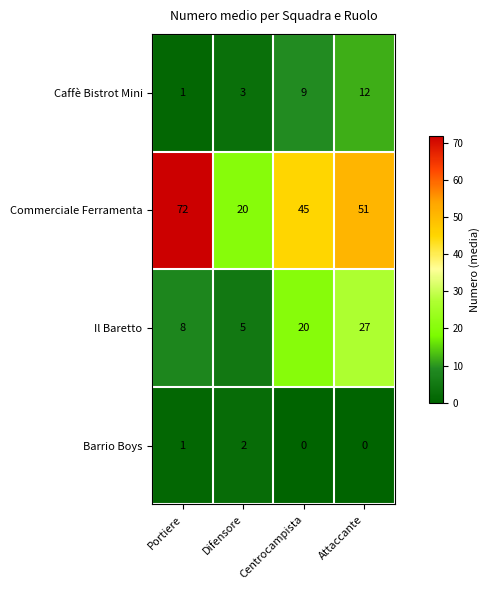

Which series has the largest total across all categories?

Commerciale Ferramenta